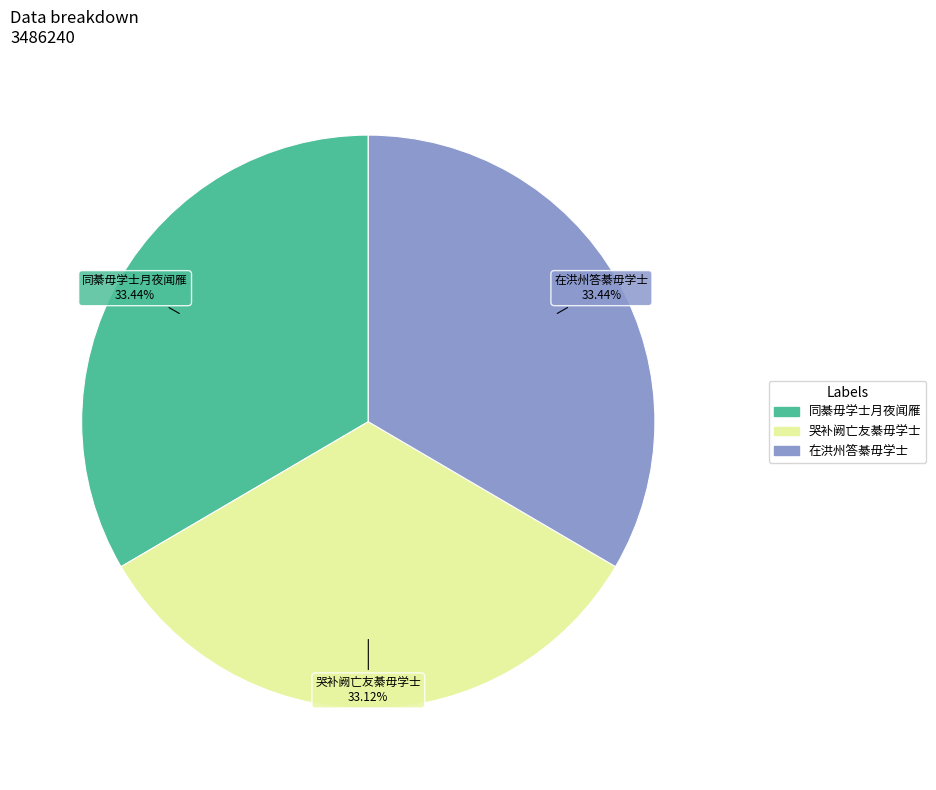

Is there any slice that represents more than half of the pie?

No